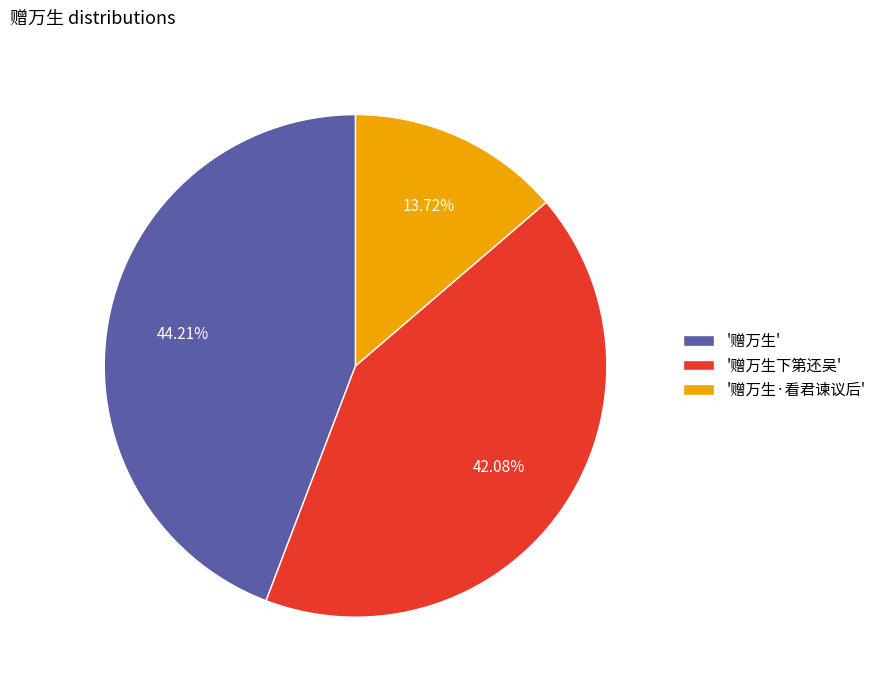

Is there any slice that represents more than half of the pie?

No